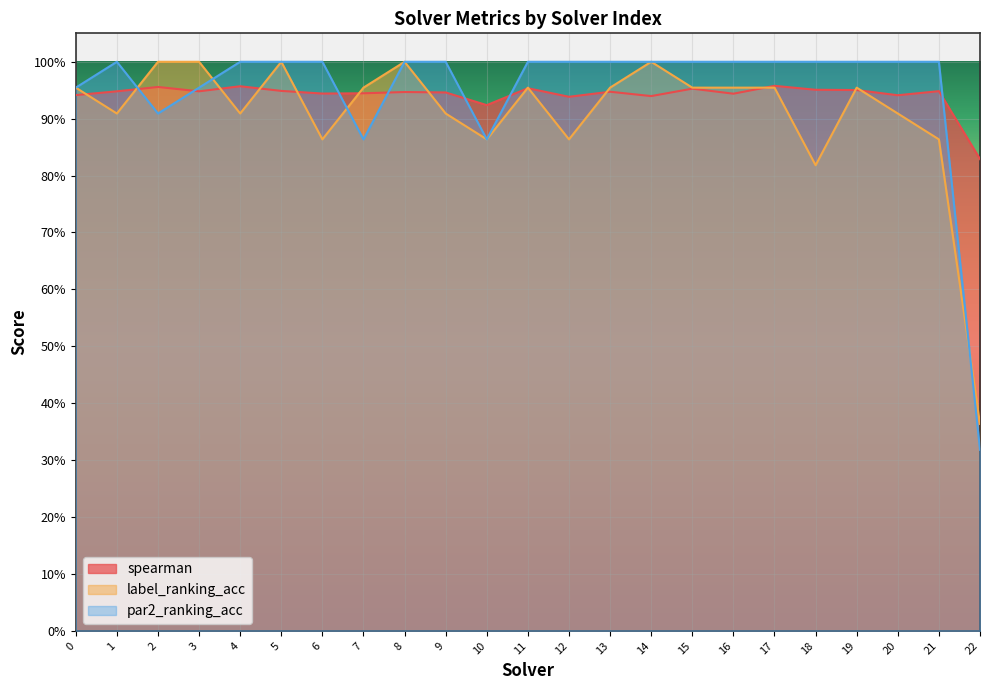

What are all the series names shown in the legend?

spearman, label_ranking_acc, par2_ranking_acc